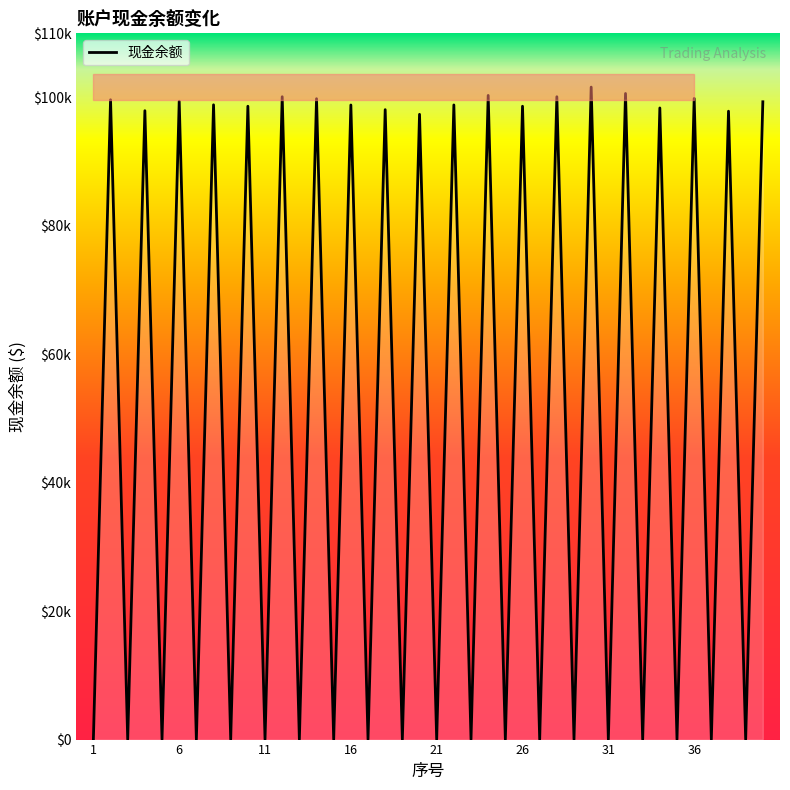

How many lines are shown in the chart?

1